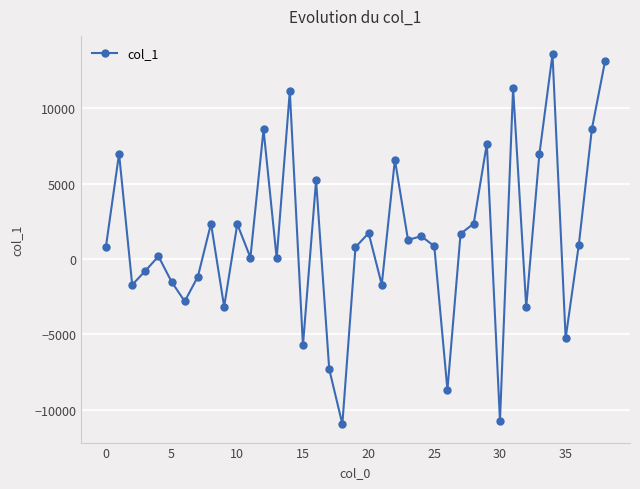

What is the difference between the maximum and minimum values?

24535.4